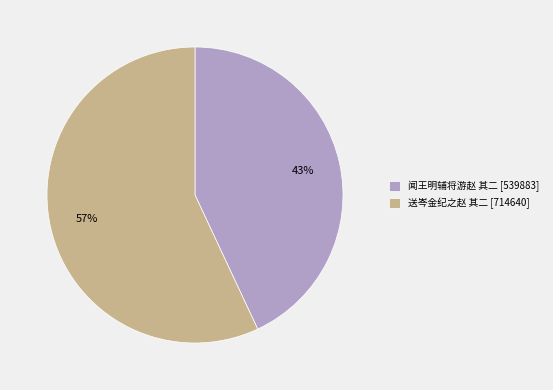

The 闻王明辅将游赵 其二 slice represents 43% of the pie. True or false?

True